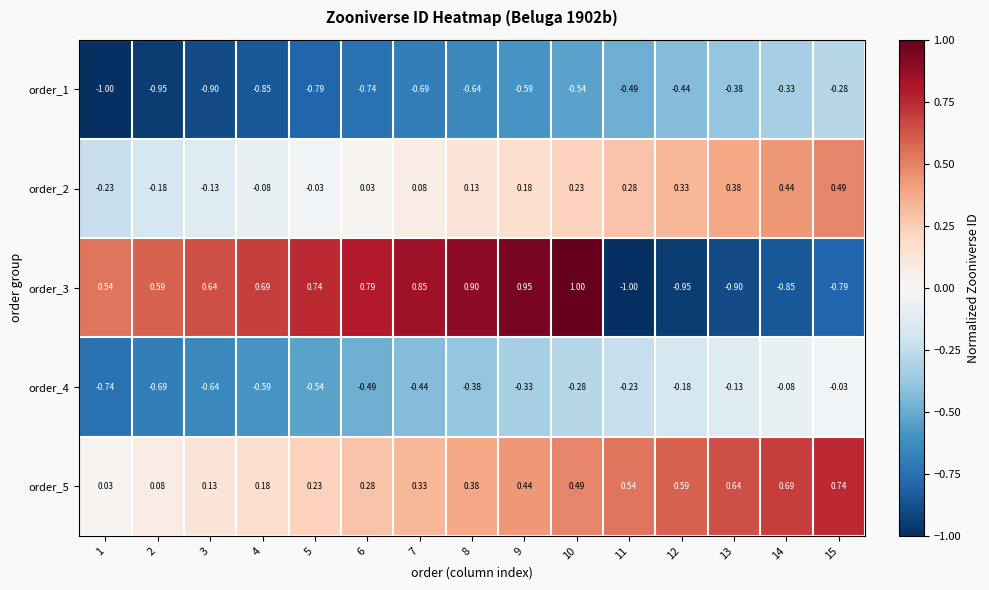

Which series changed the most between 8 and 13?

order_3